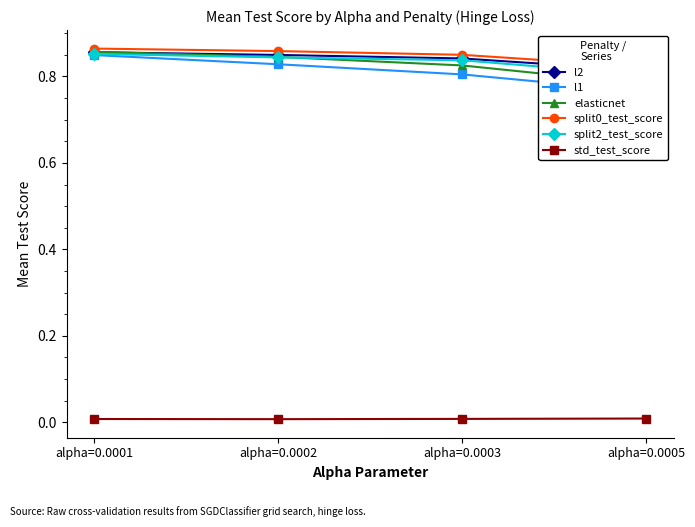

True or false: l2 and split0_test_score cross at least once.

False